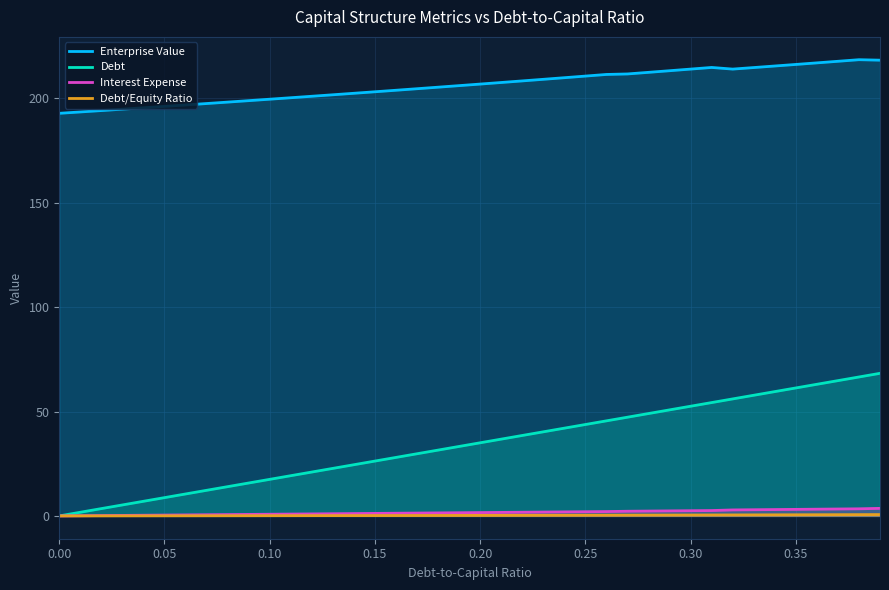

What is the highest value of the Enterprise Value series?

218.5